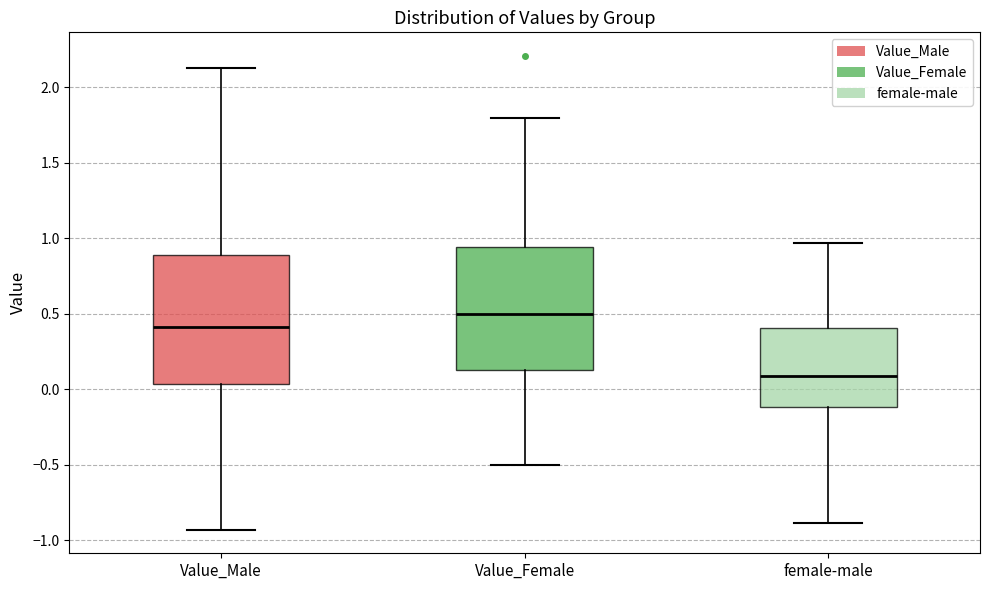

Reading left to right, transcribe this box plot: for each box, give where its median line is, the range the box spans, and where its two whiskers end, as read against the y-axis. The values are not printed on the chart, so give them approximately, as read against the axis.

Value_Male: median 0.40, box 0.05 to 0.90, whiskers -0.95 to 2.15
Value_Female: median 0.50, box 0.15 to 0.95, whiskers -0.50 to 1.80
female-male: median 0.10, box -0.10 to 0.40, whiskers -0.90 to 0.95